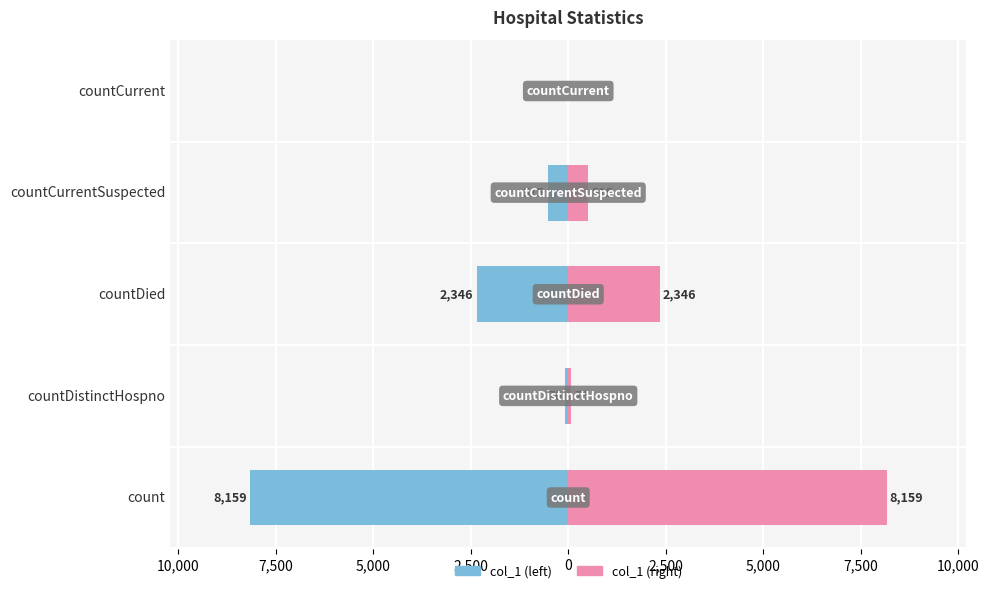

List the series in order of their overall mean, highest first.

col_1 (right), col_1